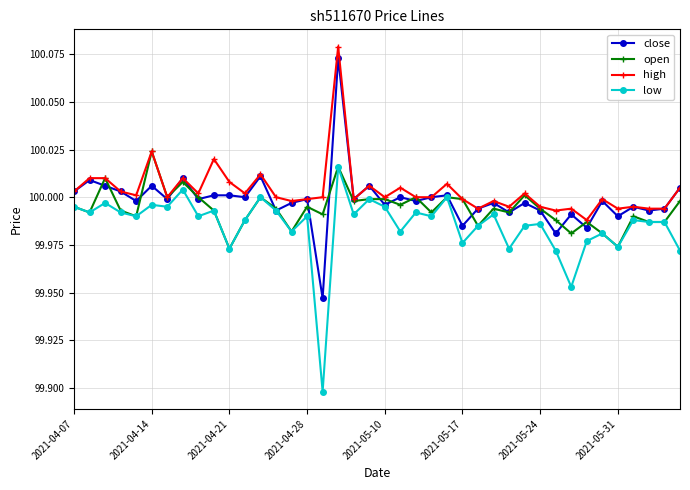

True or false: low and high intersect in this chart.

False